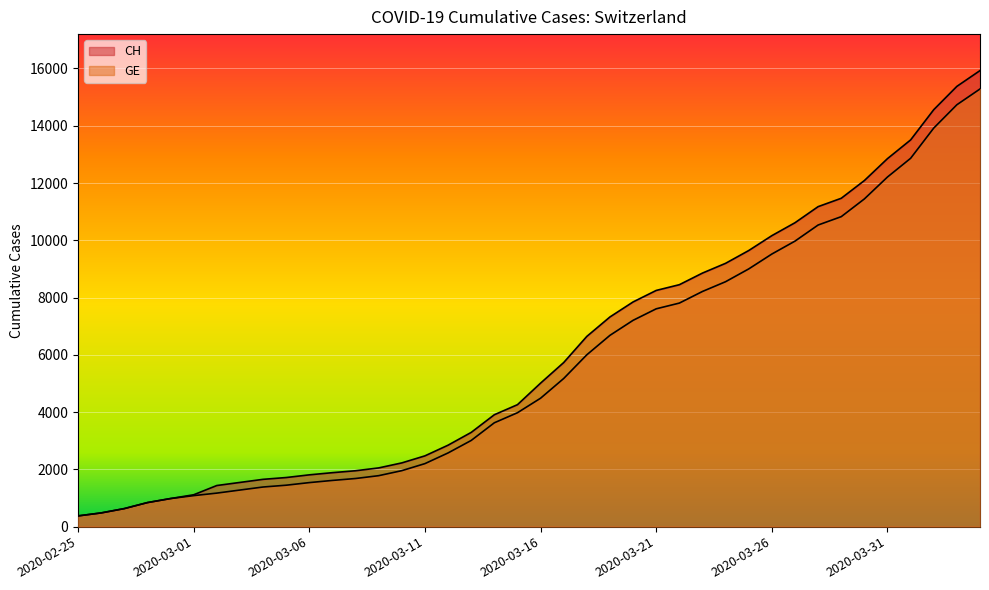

Where does the GE series first go above 4485?

2020-03-17